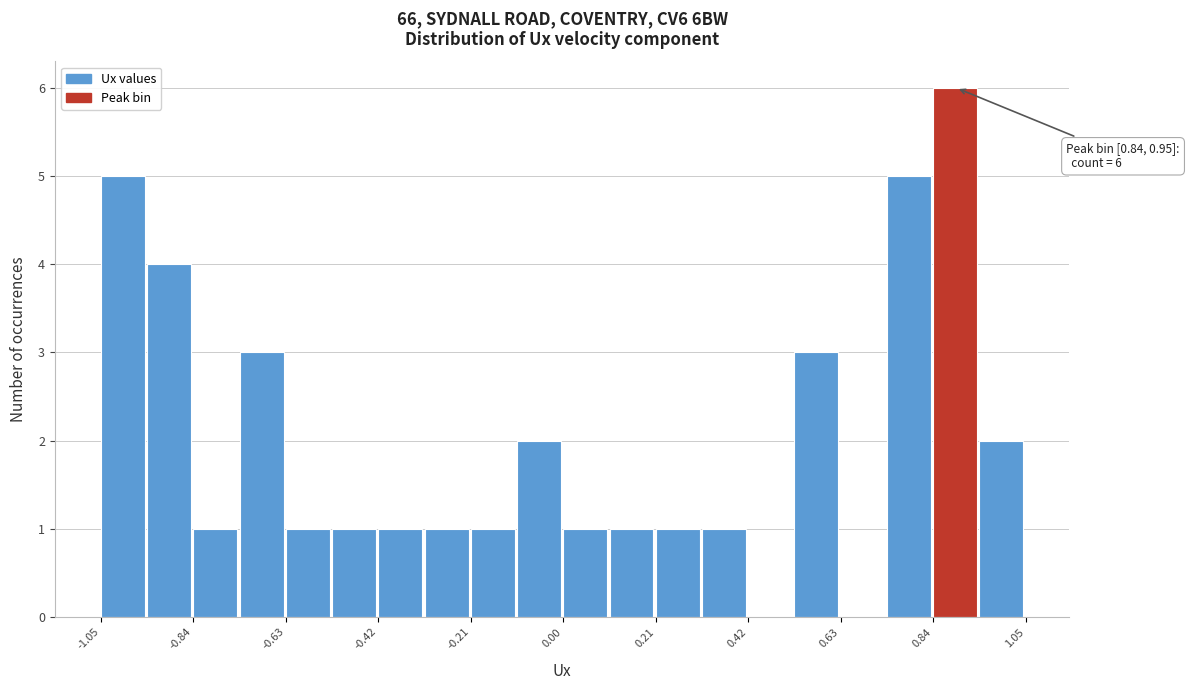

Around what value on the x-axis is the tallest bar? Give the approximate position of its centre, as read against the axis.

0.90